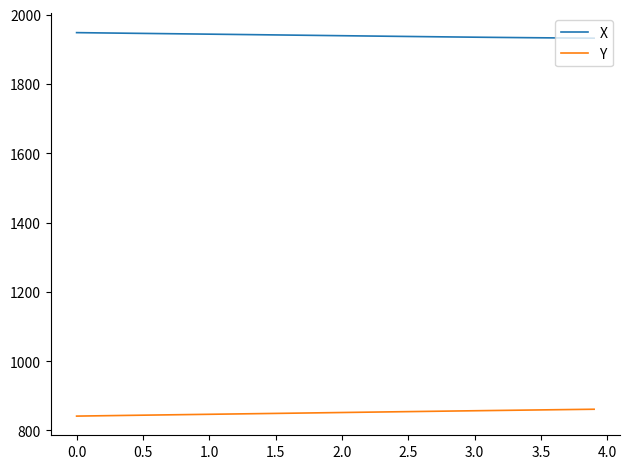

List the series in order of their overall mean, lowest first.

Y, X